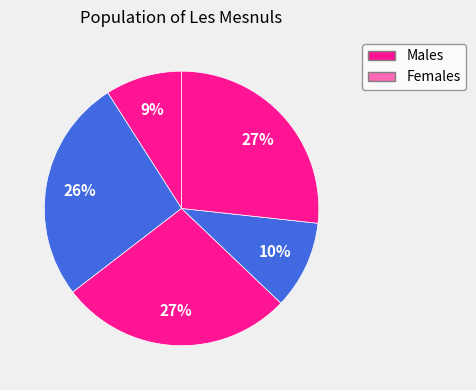

How many segments does this pie chart have?

5